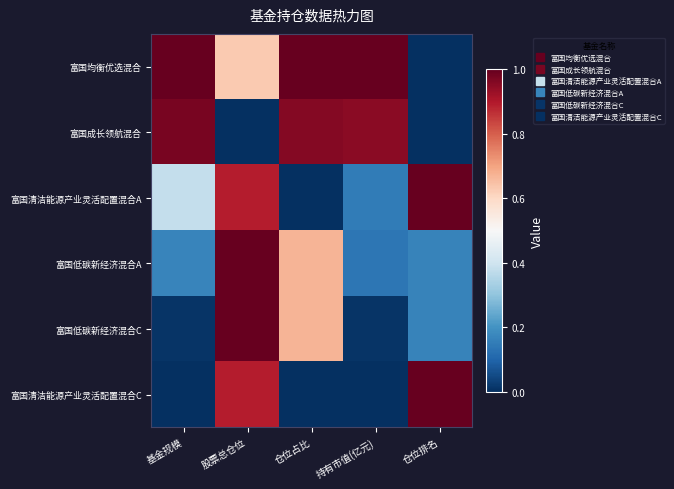

Which has a higher value, 持有市值(亿元) or 仓位占比?

持有市值(亿元)